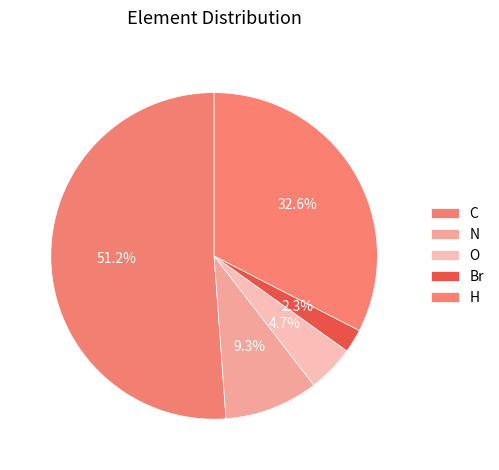

Count the number of slices in the pie.

5